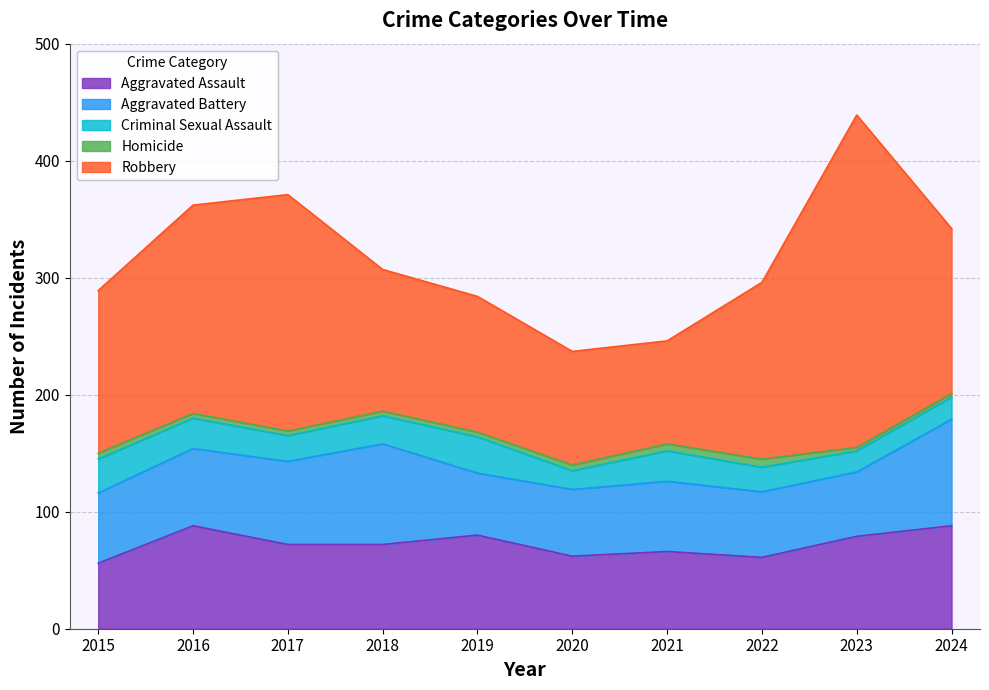

Which label corresponds to the largest value in the chart?

2023